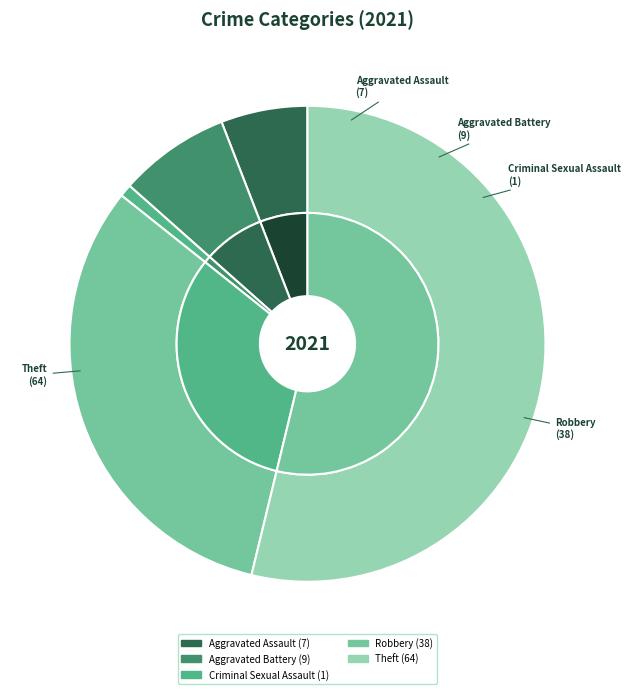

What is the change in value from Robbery to Theft?

+26